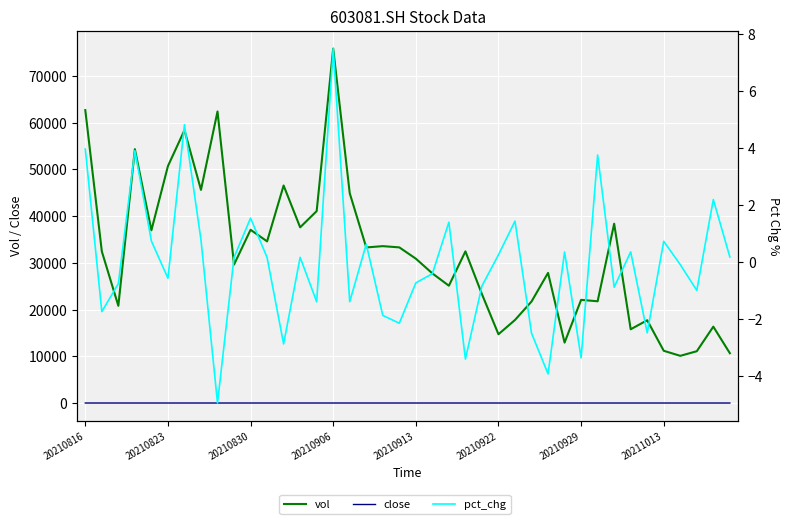

Which series has the largest range (max minus min)?

vol